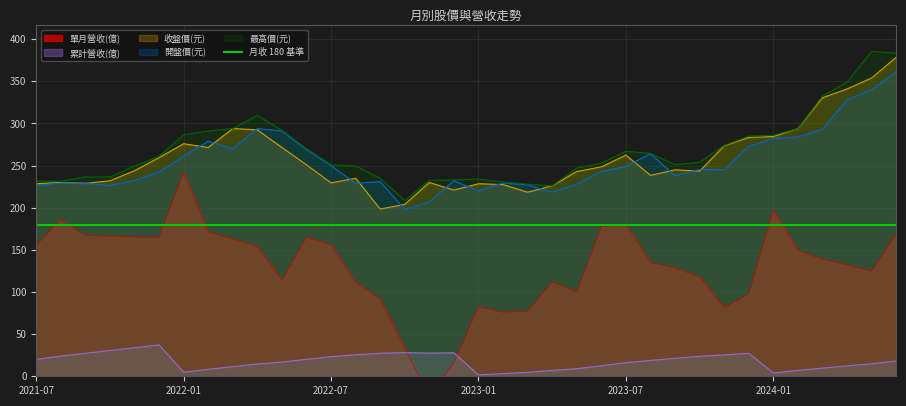

Reading left to right, extract all data points from this chart.

單月營收(億): 155.4	185.9	166.8	166.5	165.2	165.0	241.7	171.2	162.8	154.0	113.9	164.9	155.8	111.6	91.7	33.7	-24.4	16.3	82.2	76.0	77.2	112.1	99.9	177.5	180.4	135.0	128.5	117.9	81.5	97.5	196.8	149.6	138.7	132.1	124.7	168.9
累計營收(億): 20.2	23.9	27.3	30.6	33.9	37.2	4.8	8.3	11.5	14.6	16.9	20.2	23.3	25.5	27.4	28.0	27.5	27.9	1.6	3.2	4.7	7.0	8.9	12.5	16.1	18.8	21.4	23.7	25.4	27.3	3.9	6.9	9.7	12.3	14.8	18.2
收盤價(元): 228.5	230.0	229.0	232.0	244.0	259.5	276.0	271.5	294.0	292.5	271.5	251.0	229.5	235.0	198.5	204.0	230.0	221.0	228.5	227.5	218.5	226.0	243.0	248.5	262.5	238.5	245.0	243.5	273.5	283.5	284.5	294.0	330.5	341.0	354.0	378.5
開盤價(元): 226.0	229.5	229.0	226.5	232.5	242.5	261.0	279.0	270.0	294.0	291.0	269.0	250.0	229.0	231.0	198.0	207.0	232.0	220.0	229.5	227.0	218.5	228.0	243.0	249.0	264.0	238.0	245.5	245.0	273.0	282.0	284.0	293.0	328.0	340.0	361.0
最高價(元): 231.5	231.5	236.5	236.5	249.5	261.0	286.5	291.0	294.0	309.5	292.0	270.0	251.0	249.5	235.0	208.5	232.5	233.0	234.0	230.5	228.0	226.0	247.0	253.0	267.0	264.5	251.0	254.0	274.0	285.0	286.0	294.0	332.5	349.0	385.5	383.5